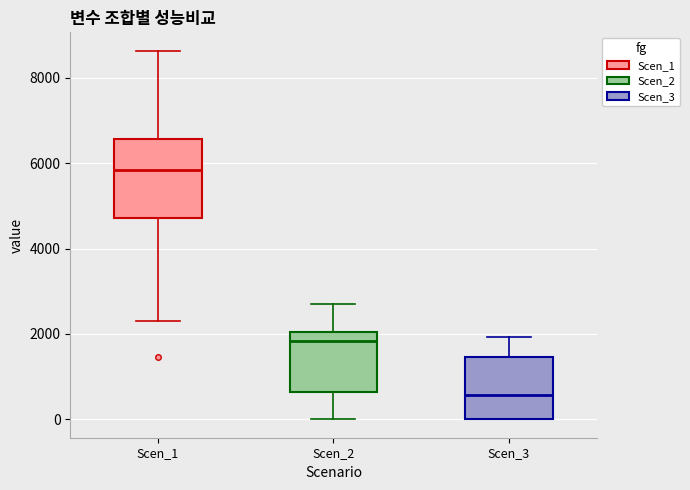

Reading left to right, read every box against the y-axis: the position of its median line, the range the box covers, and the ends of its whiskers. The values are not printed on the chart, so give them approximately, as read against the axis.

Scen_1: median 5800, box 4800 to 6600, whiskers 2400 to 8600
Scen_2: median 1800, box 600 to 2000, whiskers 0 to 2800
Scen_3: median 600, box 0 to 1400, whiskers 0 to 2000